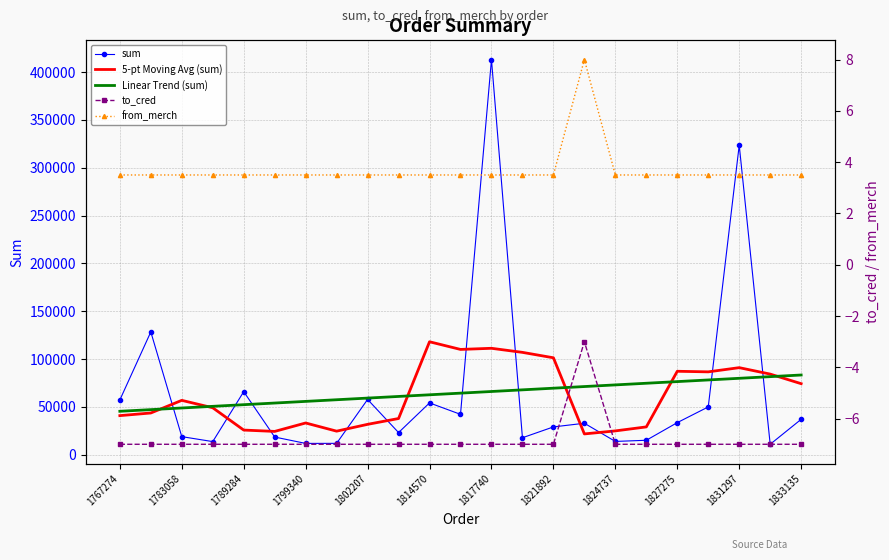

List the series in order of their peak value, lowest first.

to_cred, from_merch, Linear Trend (sum), 5-pt Moving Avg (sum), sum